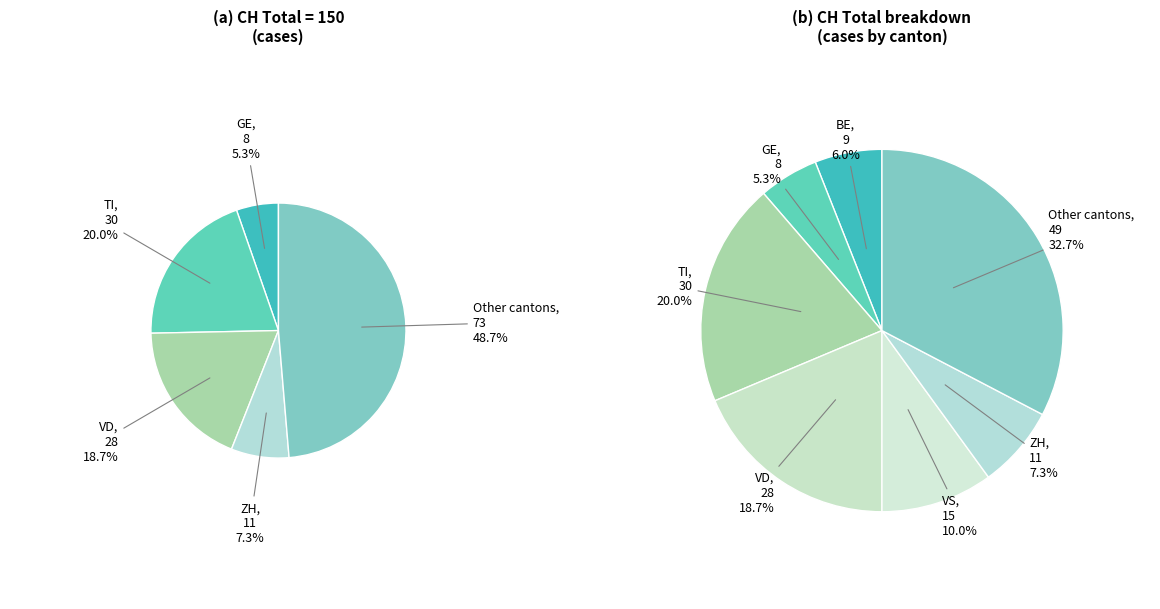

Is it true that 2020-07-08 is 13% of the pie?

False